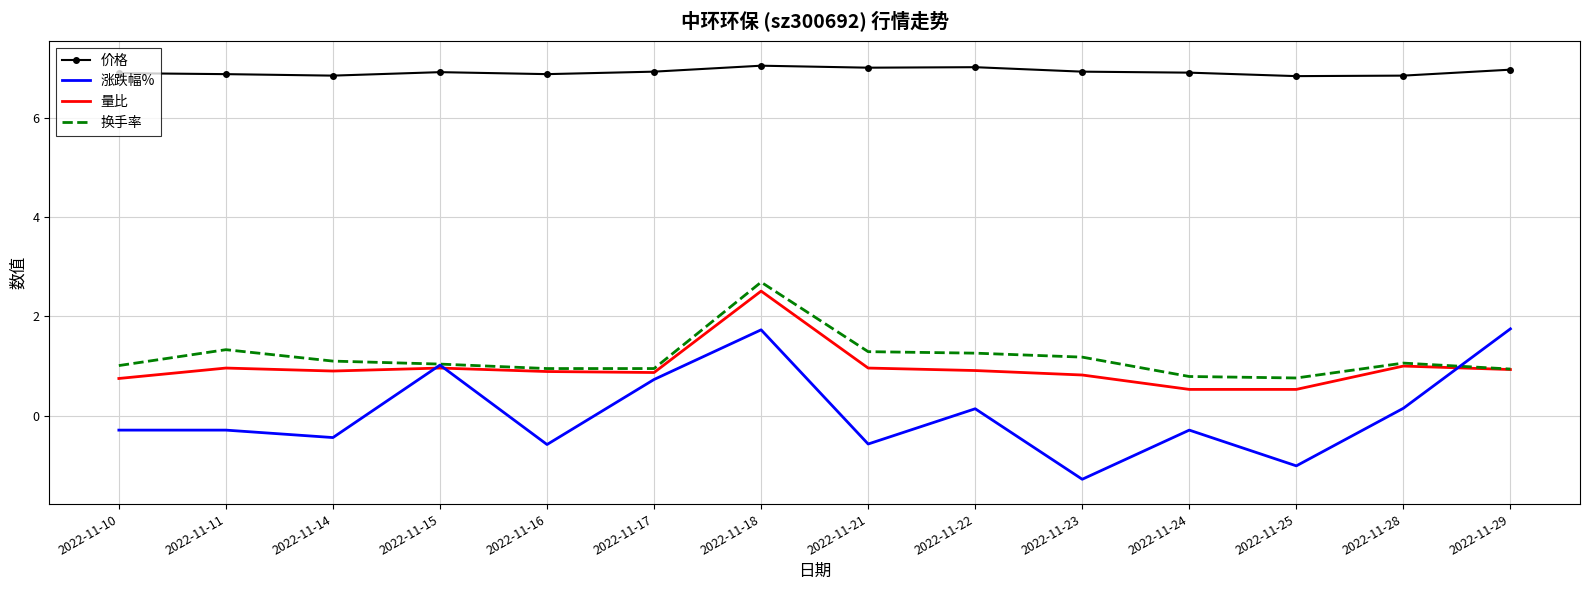

Which category has the highest value in the 量比 series?

2022-11-18